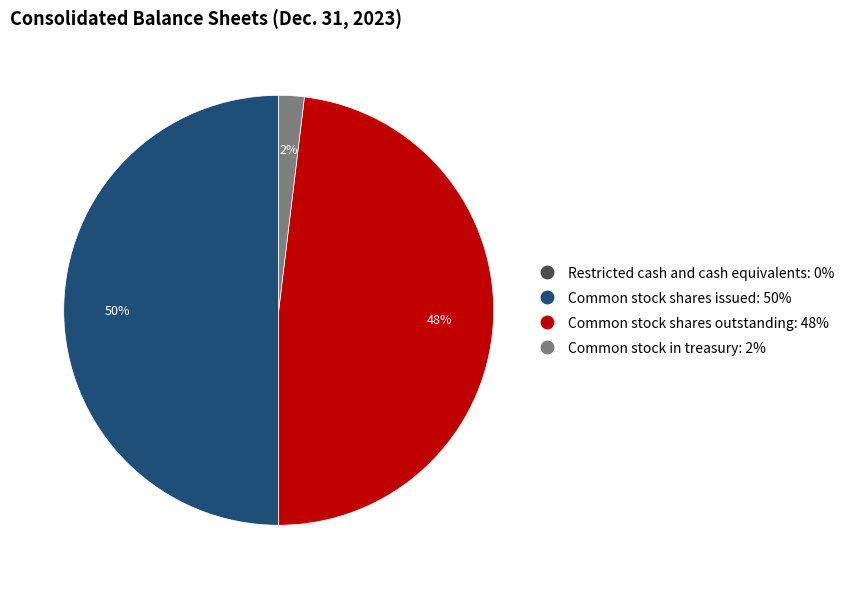

Which category has the biggest portion of the pie?

Common stock shares issued